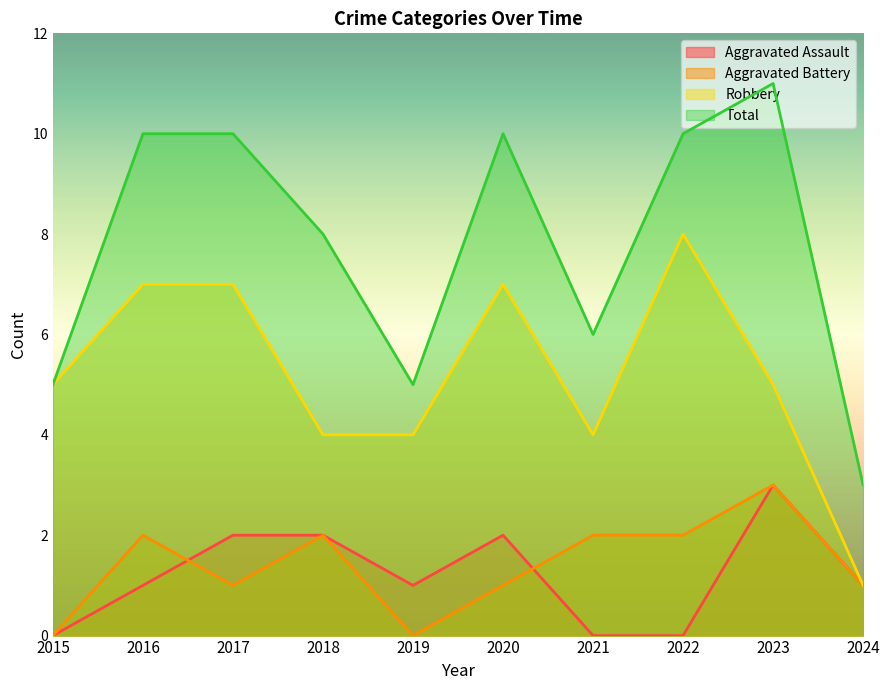

Does the chart display data point markers on the line(s)?

No